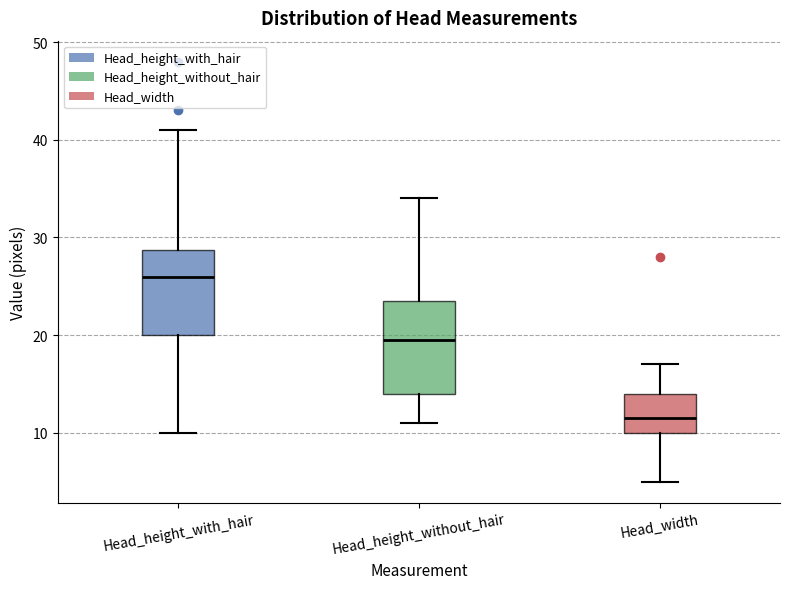

Reading left to right, transcribe this box plot: for each box, give where its median line is, the range the box spans, and where its two whiskers end, as read against the y-axis. The values are not printed on the chart, so give them approximately, as read against the axis.

Head_height_with_hair: median 26, box 20 to 29, whiskers 10 to 41
Head_height_without_hair: median 20, box 14 to 24, whiskers 11 to 34
Head_width: median 12, box 10 to 14, whiskers 5 to 17